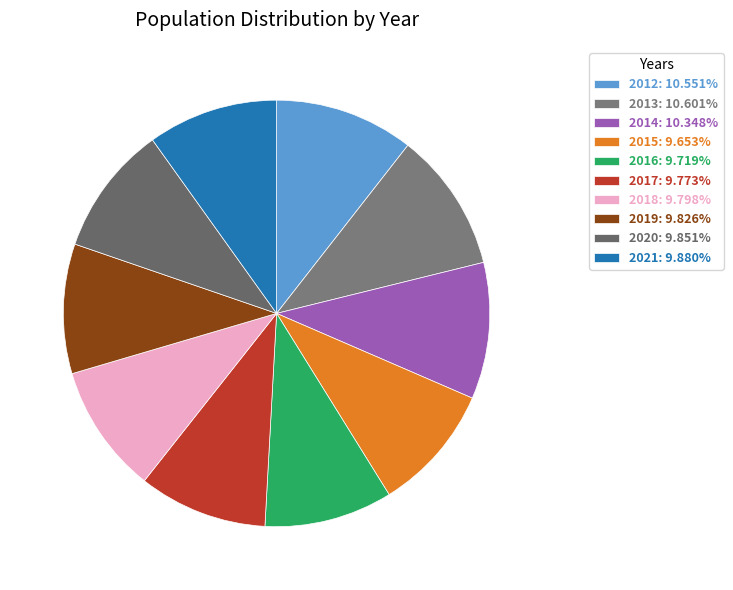

To the nearest percent, what is the average slice percentage?

10%